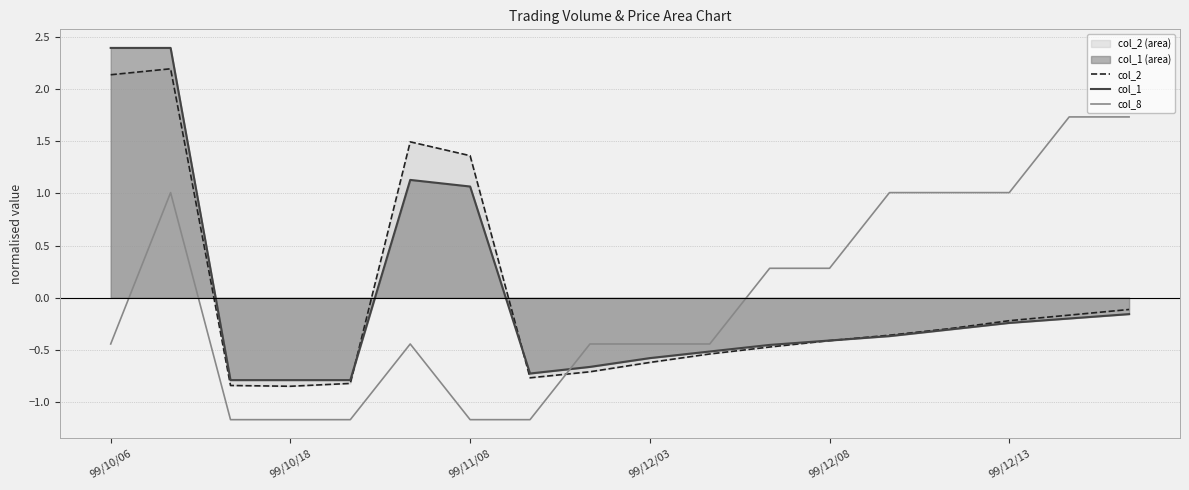

Where does the col_2 series first go above 0?

99/10/06